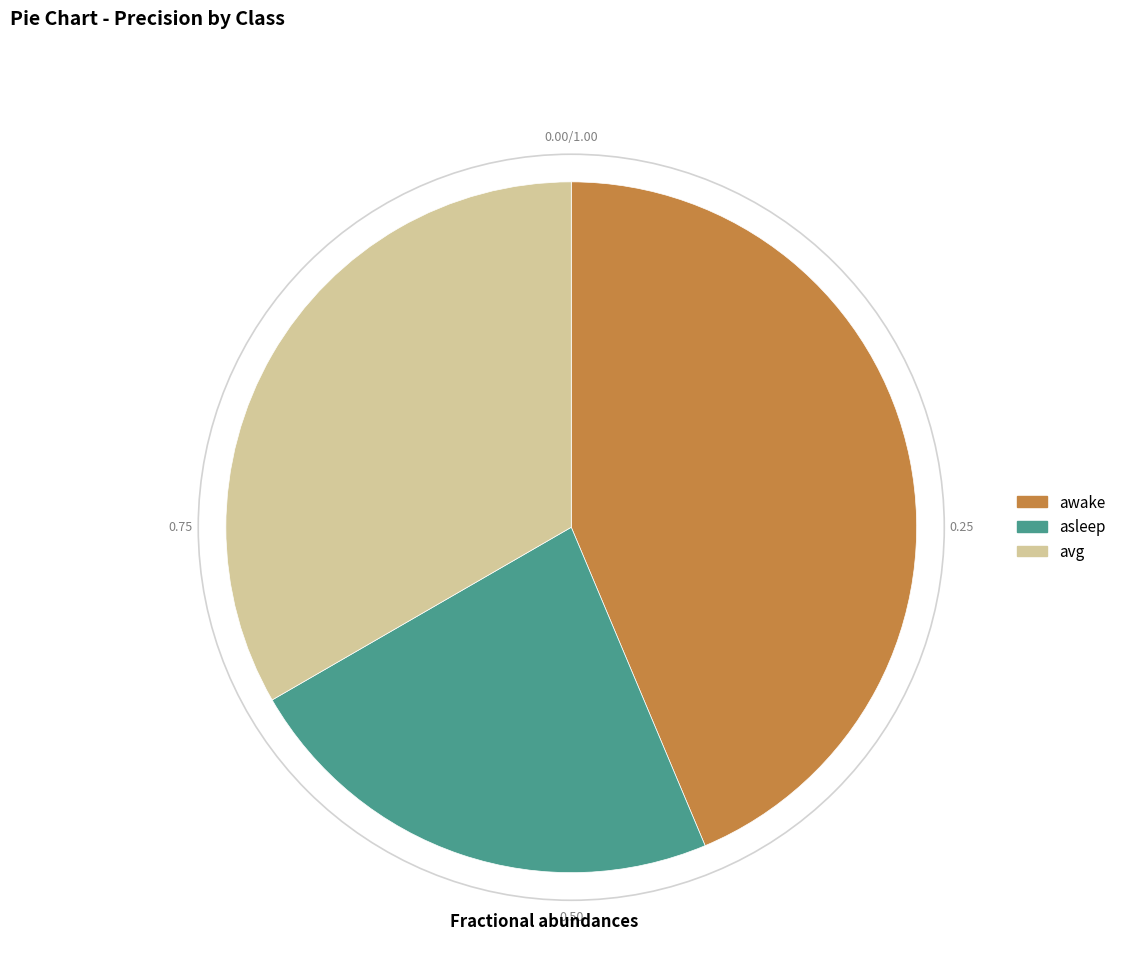

Combined, do asleep and awake account for over 50%?

Yes